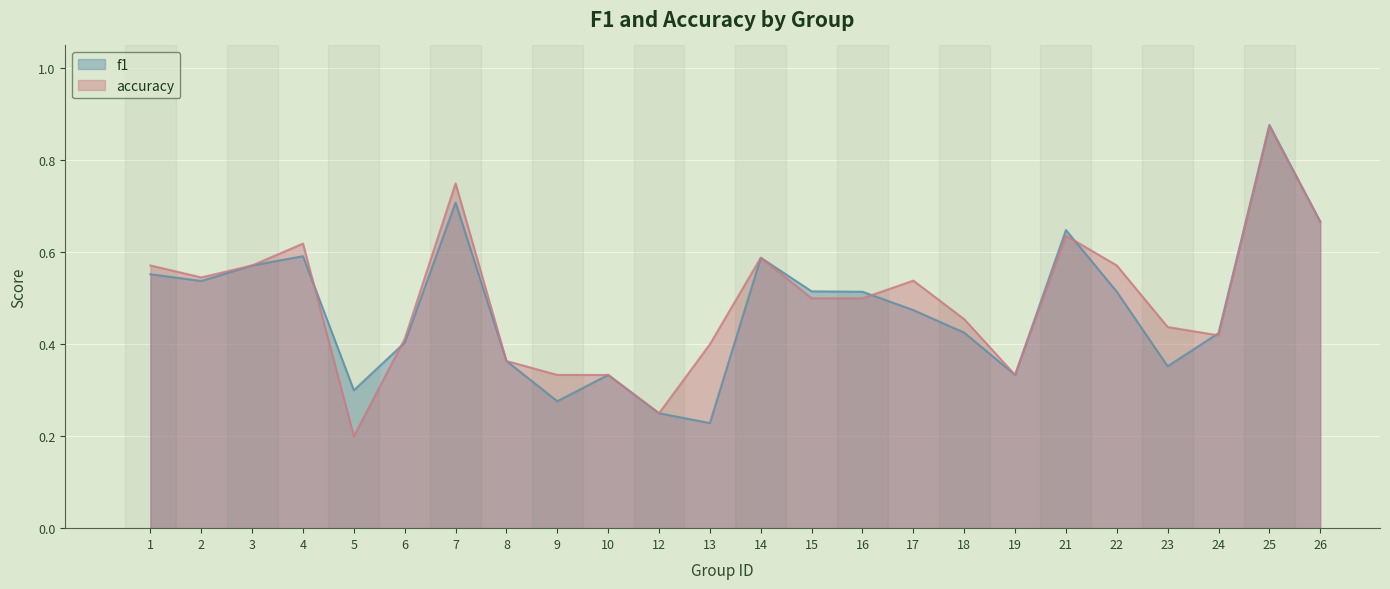

What is the sum of the f1 values at 8 and 2?

0.9